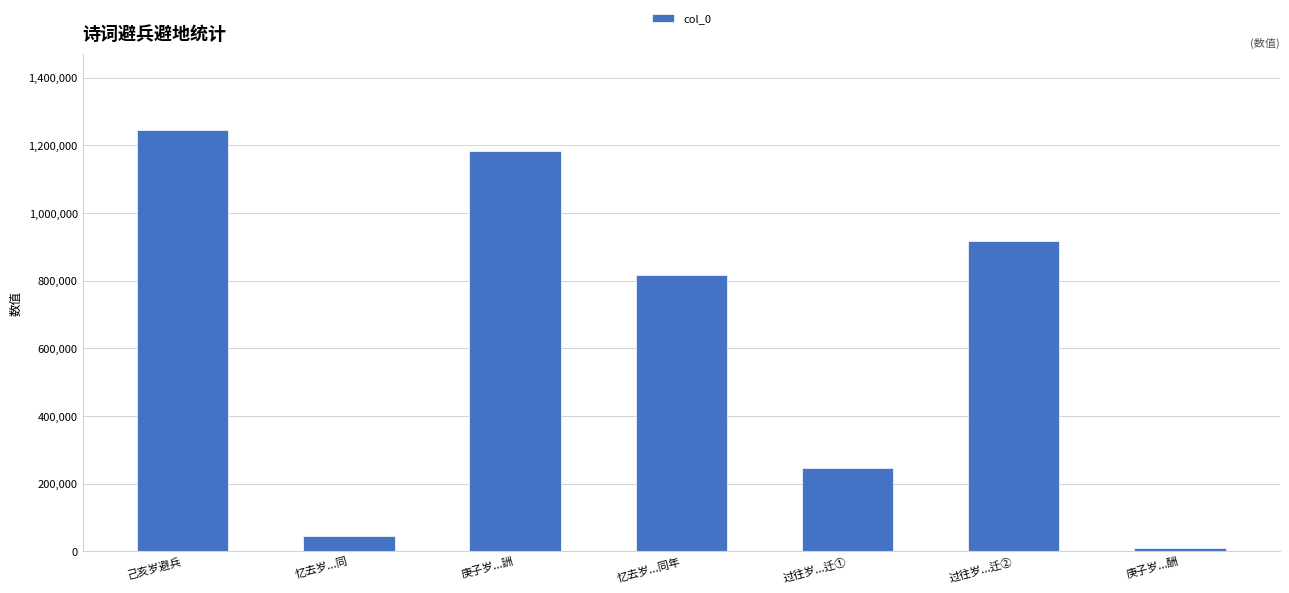

Rank the categories by value from lowest to highest.

庚子岁...酬, 忆去岁...同, 过往岁...迁①, 忆去岁...同年, 过往岁...迁②, 庚子岁...詶, 己亥岁避兵